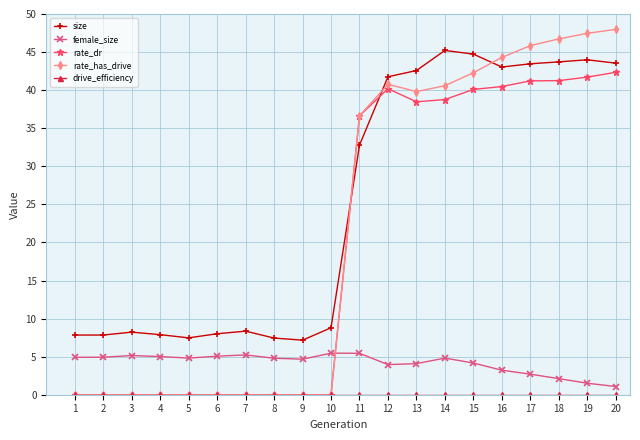

Between 10 and 19, which series saw the biggest shift?

rate_has_drive